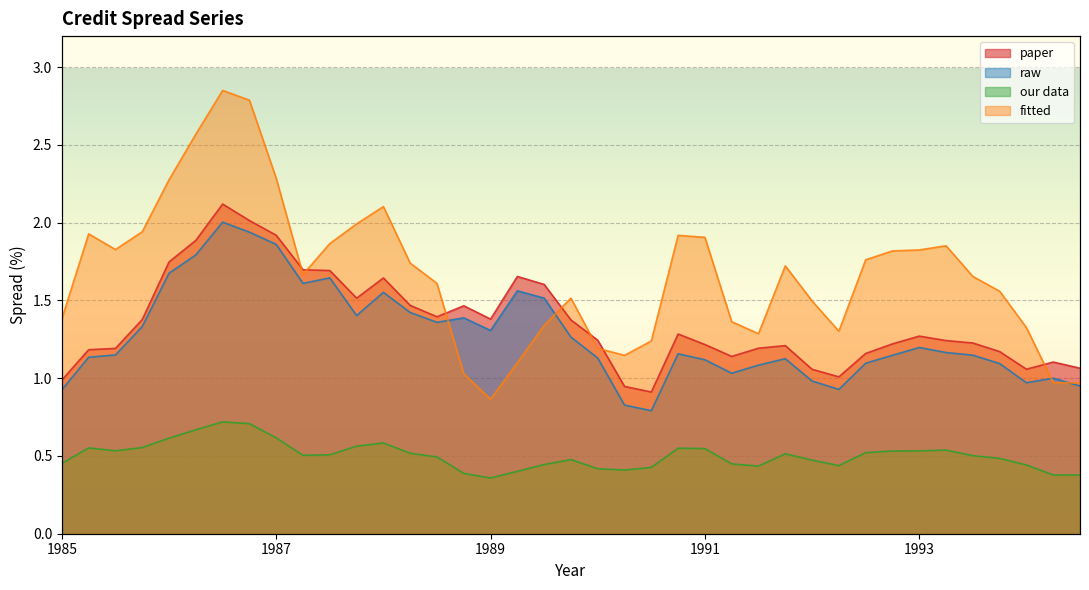

What is the difference between the maximum and second lowest values in the our data series?

0.3